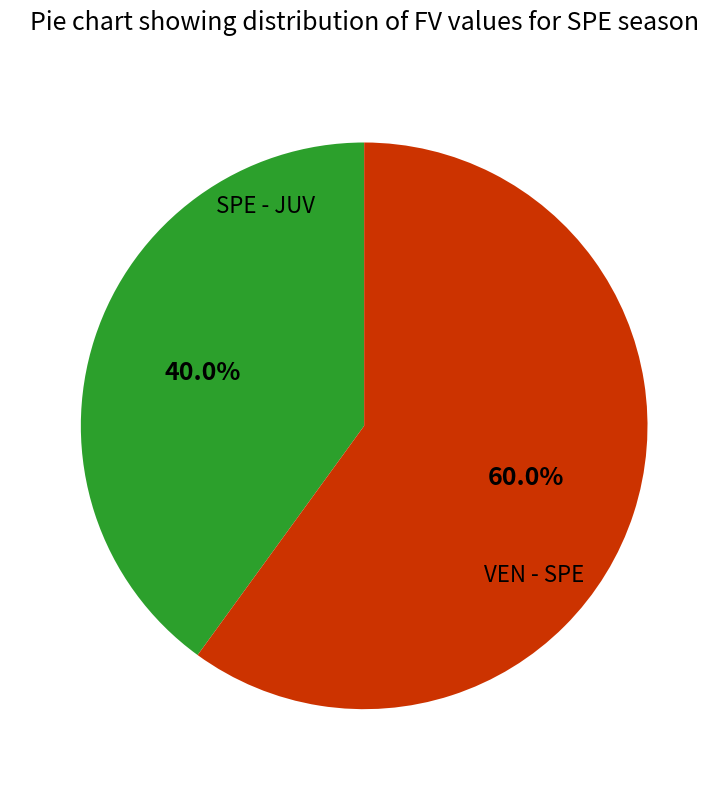

Count the number of slices in the pie.

2